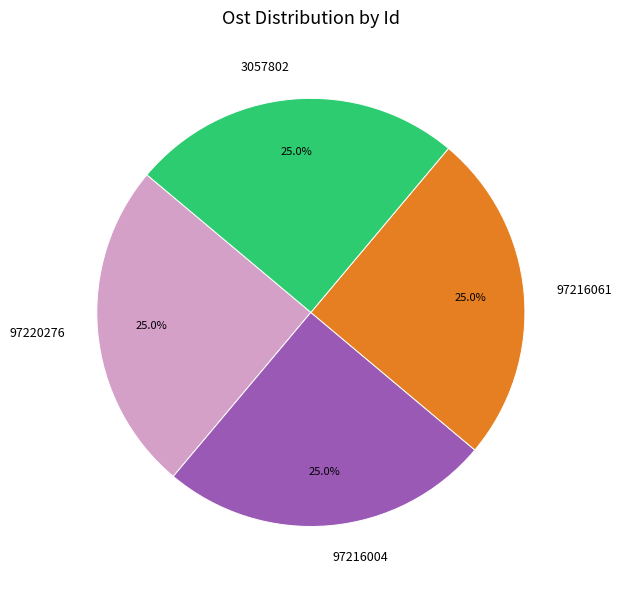

What is the total percentage of 3057802 and 97216061?

50.0%